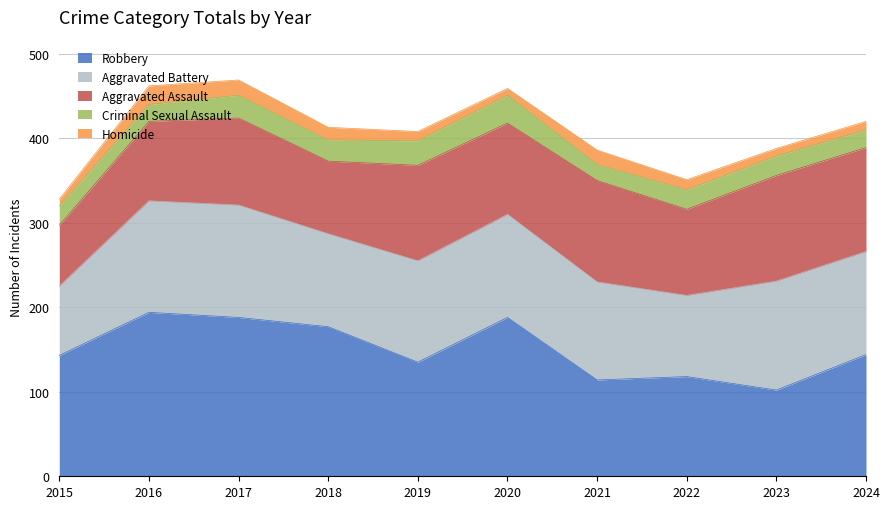

At which label does Criminal Sexual Assault reach its minimum?

2021